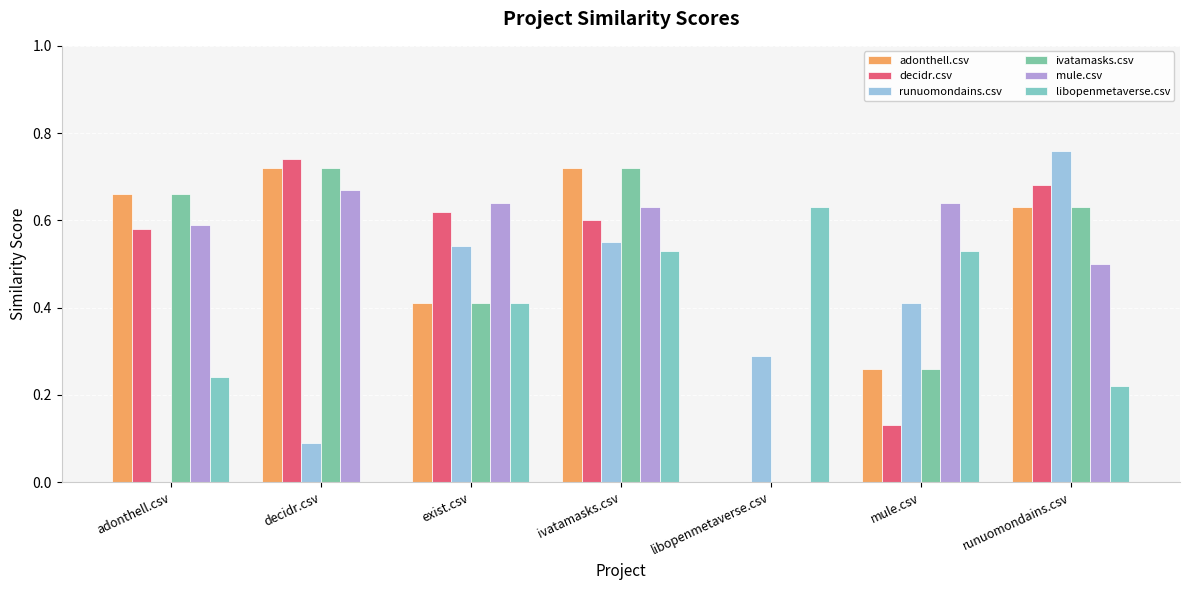

Which has a higher value, runuomondains.csv or libopenmetaverse.csv?

runuomondains.csv